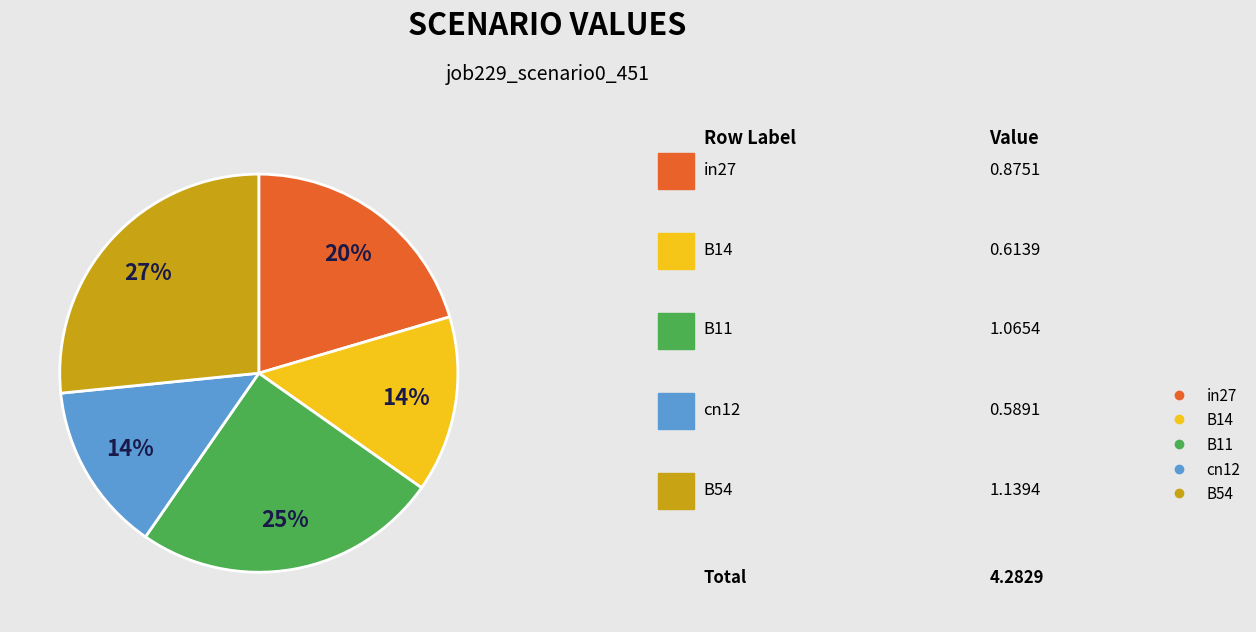

What percentage is the B11 slice, to the nearest percent?

25%